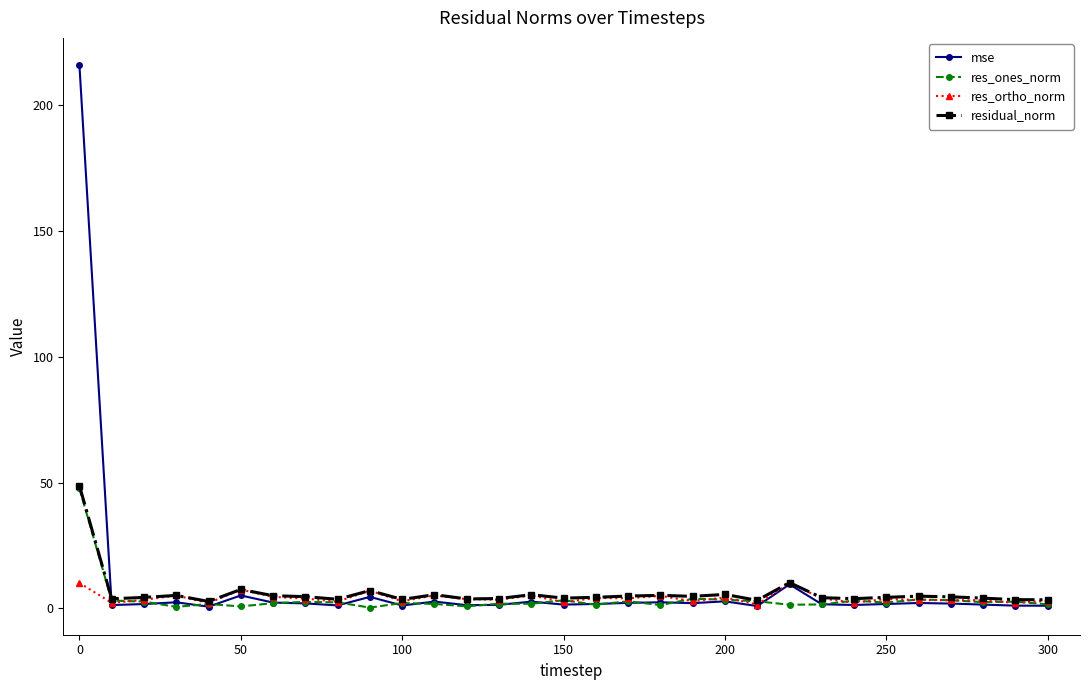

Which series has the largest range (max minus min)?

mse